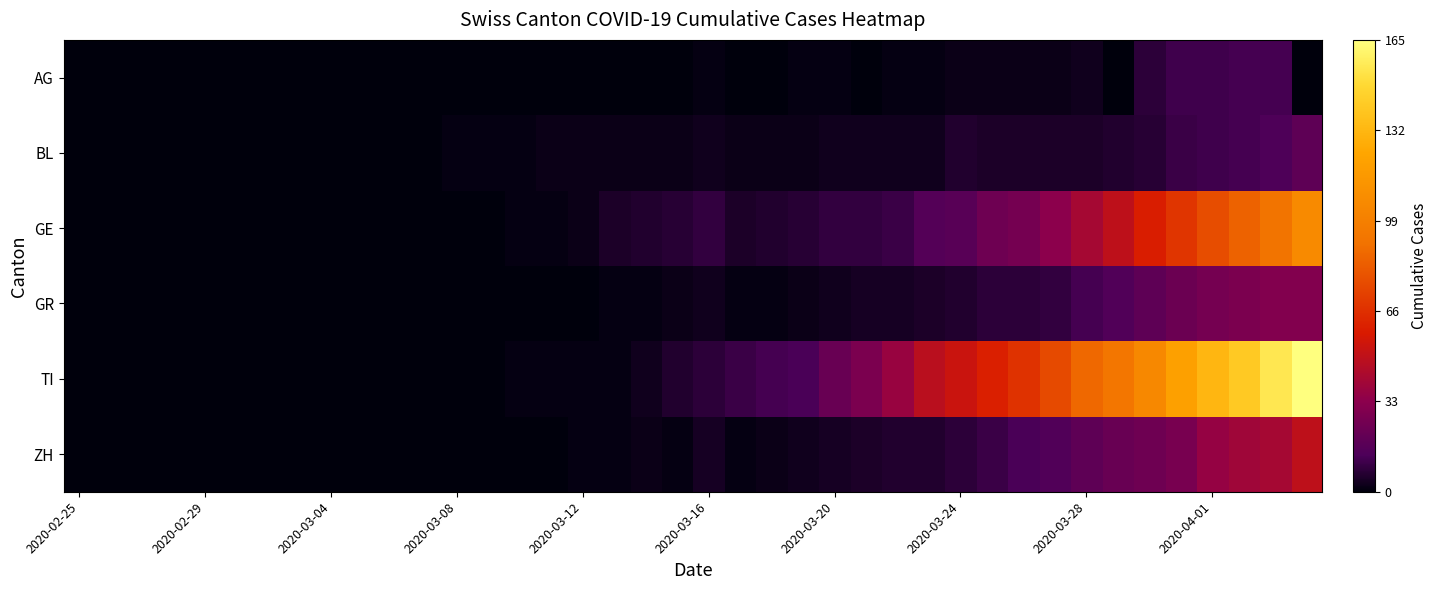

Which series has the largest total across all categories?

TI